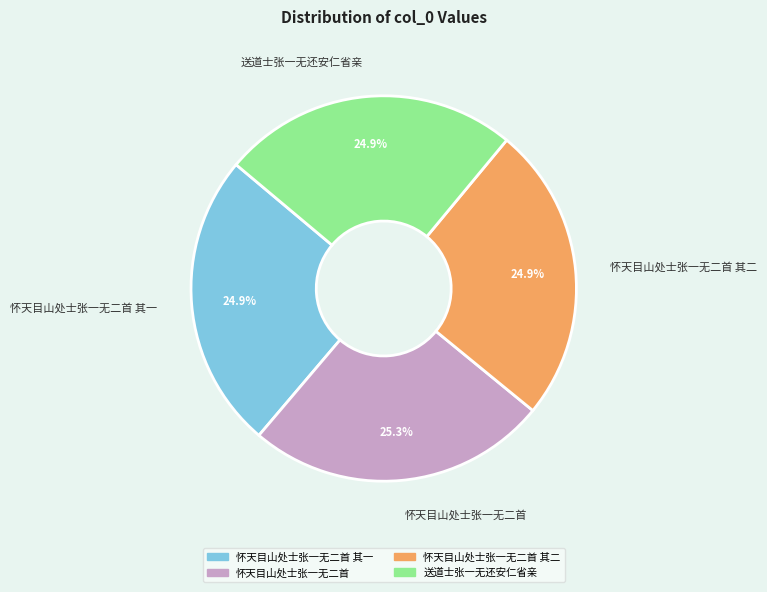

Combined, what portion of the pie is 送道士张一无还安仁省亲 and 怀天目山处士张一无二首?

50.2%